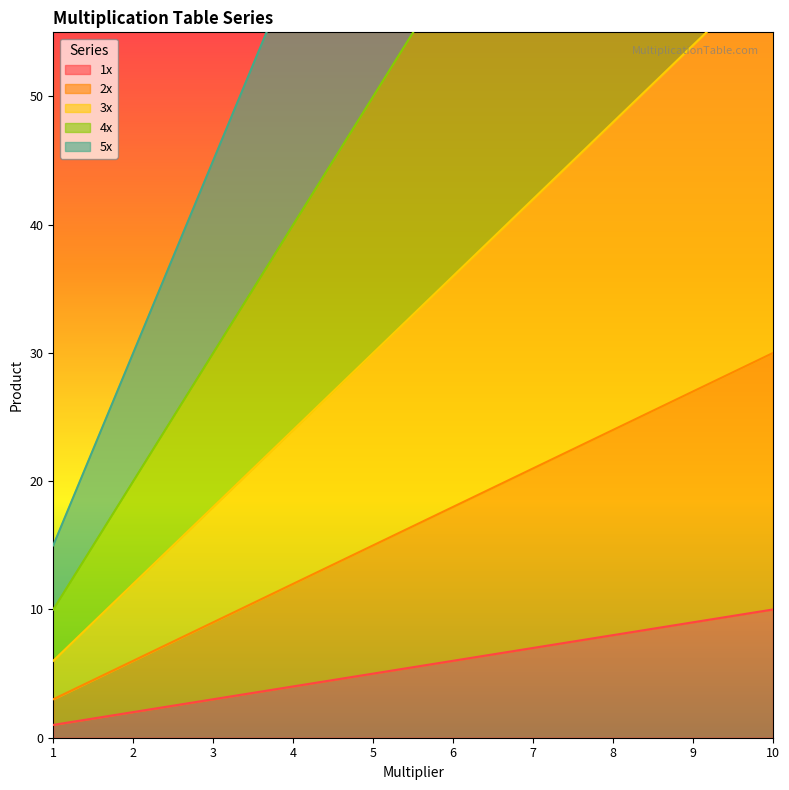

What is the minimum value shown in the chart?

1